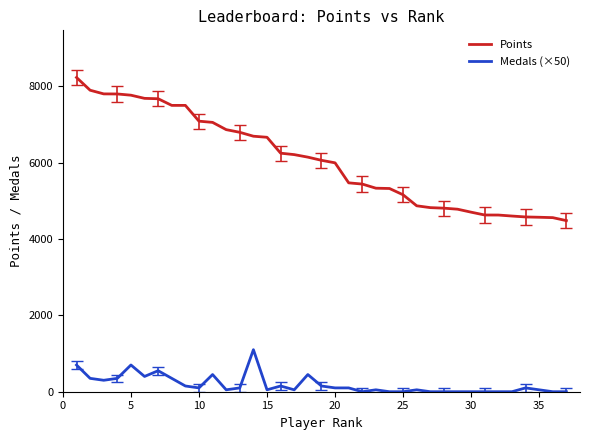

Is this an area chart (filled region under the line)?

No